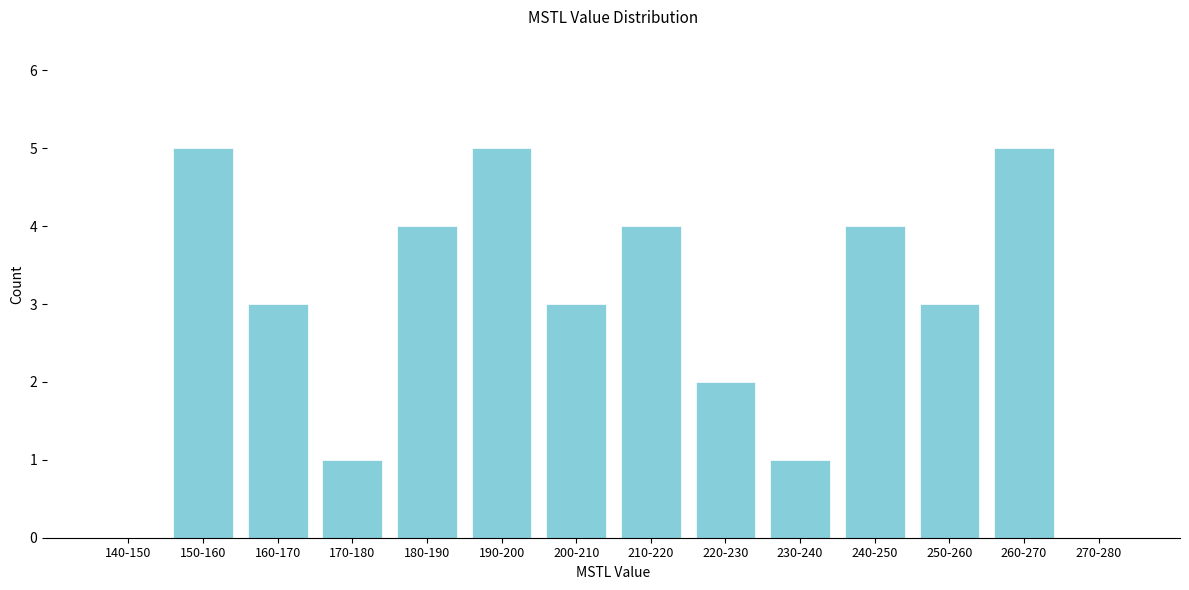

Reading left to right, extract all data points from this chart.

140-150=0	150-160=5	160-170=3	170-180=1	180-190=4	190-200=5	200-210=3	210-220=4	220-230=2	230-240=1	240-250=4	250-260=3	260-270=5	270-280=0